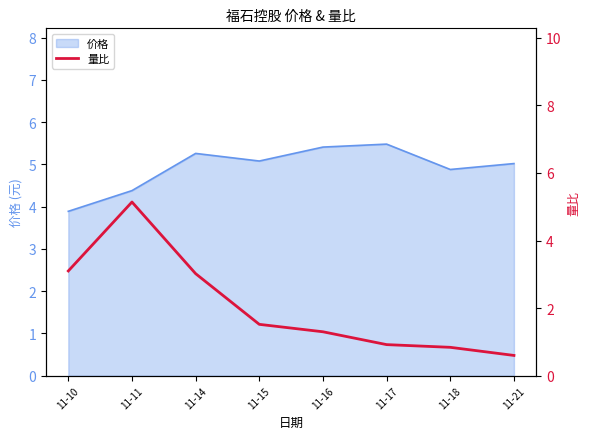

At which category does the data reach its first local peak?

11-11